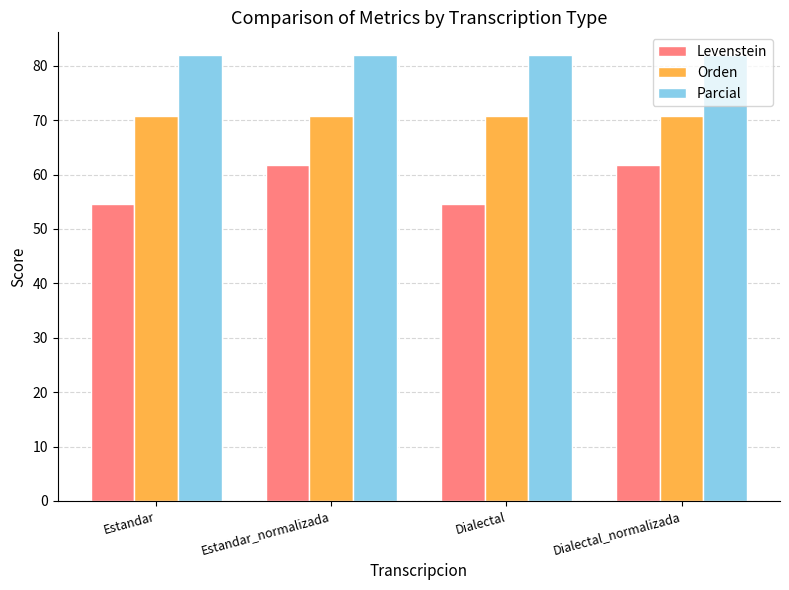

Does the chart contain any negative values?

No